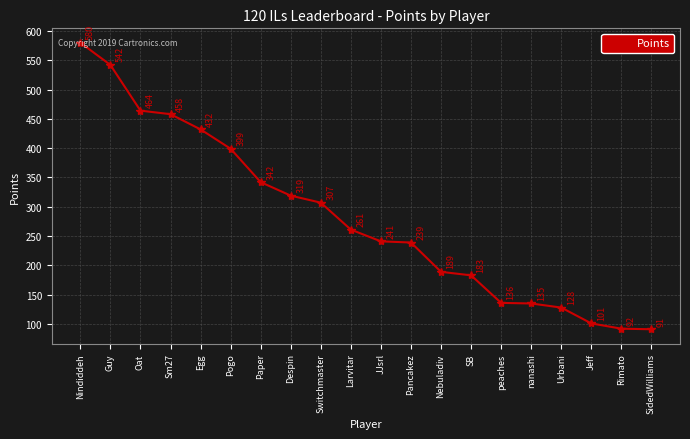

What is the minimum value shown in the chart?

91